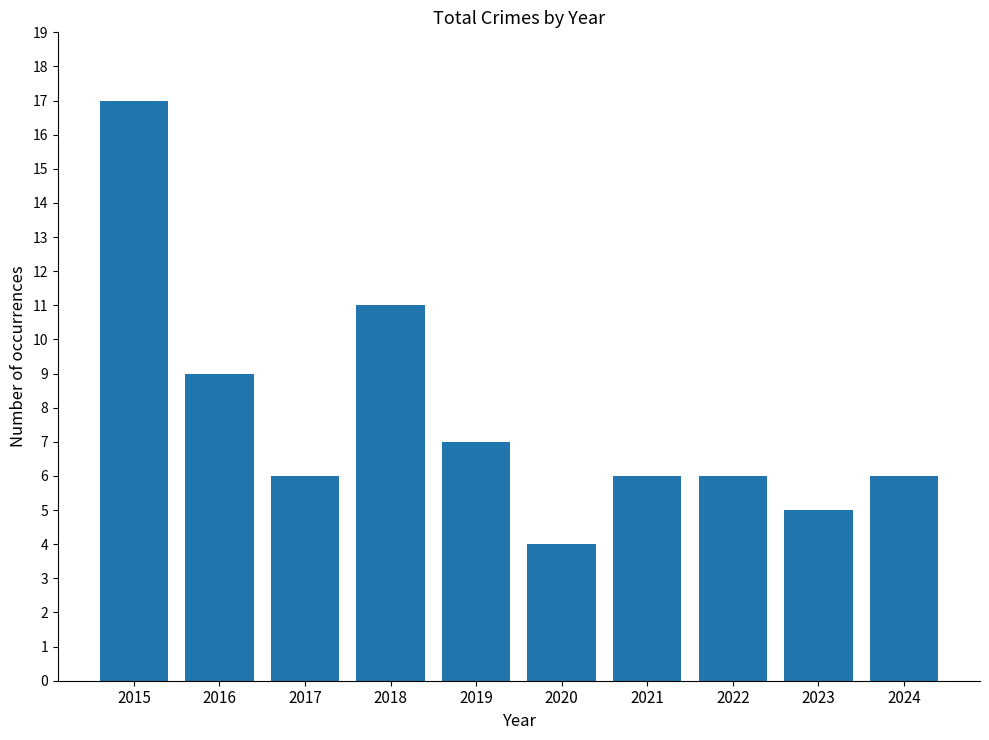

The chart shows a value of 4 at 2016. True or false?

False